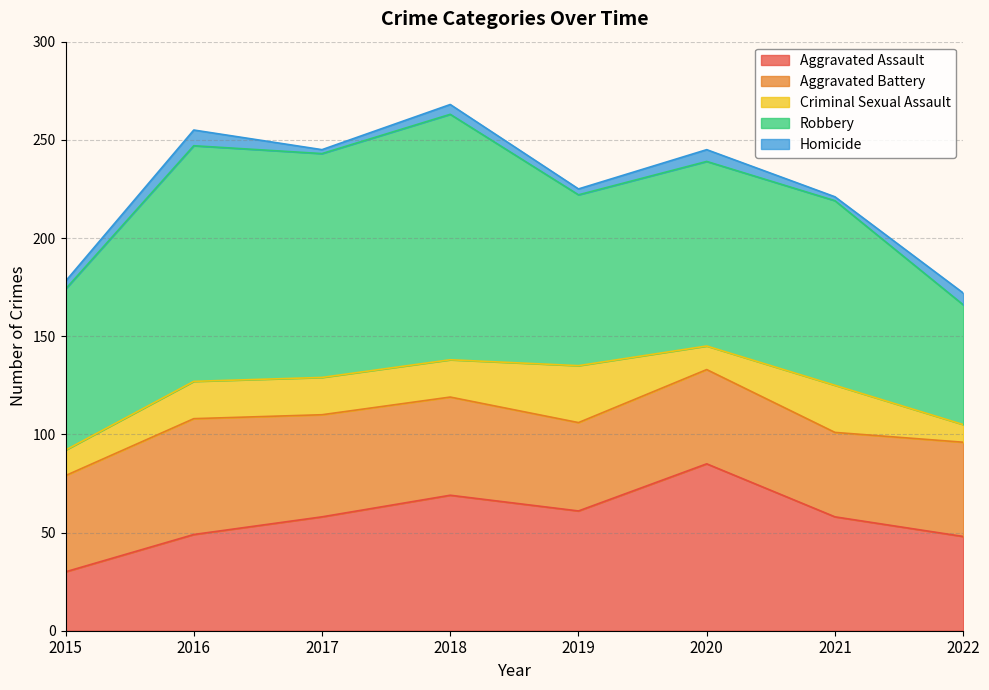

Between 2021 and 2022, which is larger?

2021